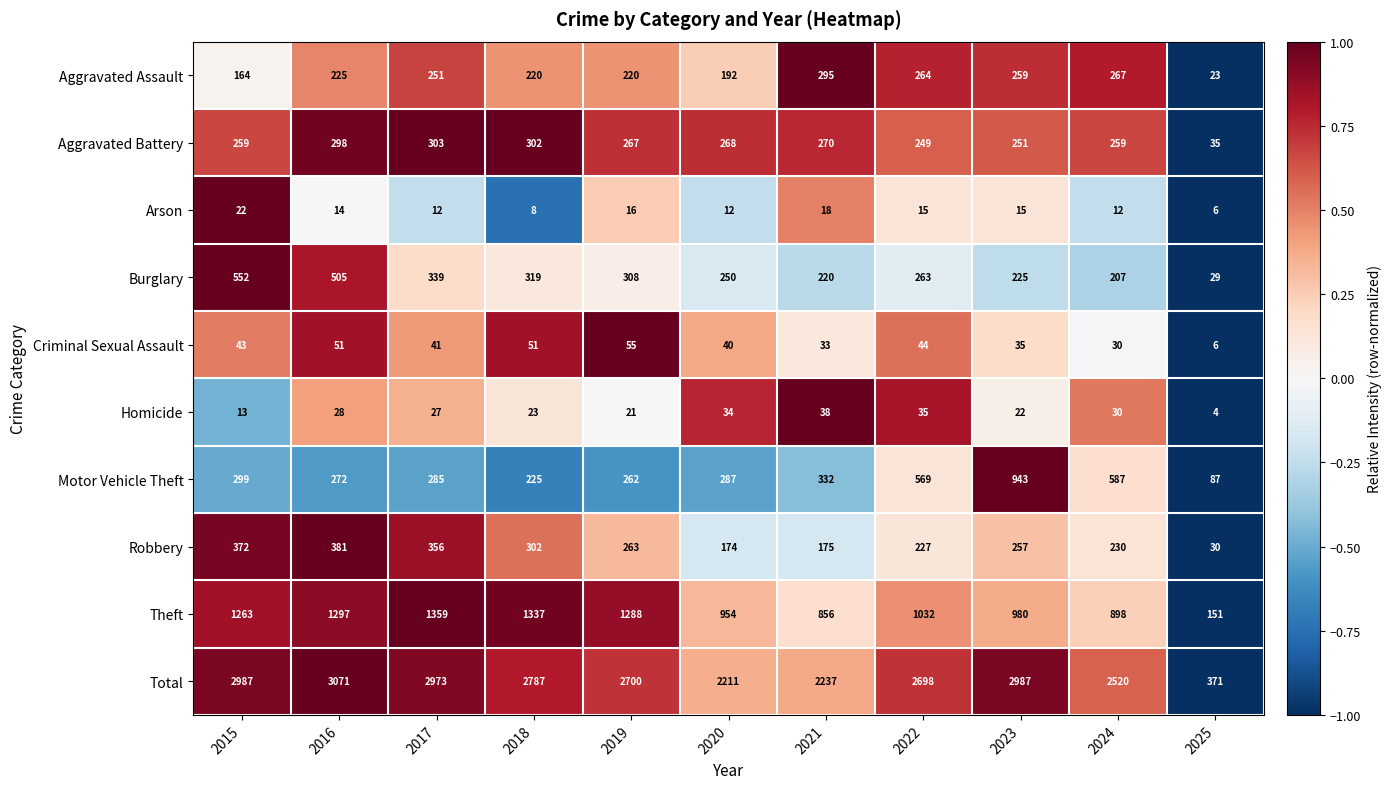

How many values in the Motor Vehicle Theft series are below 287?

5